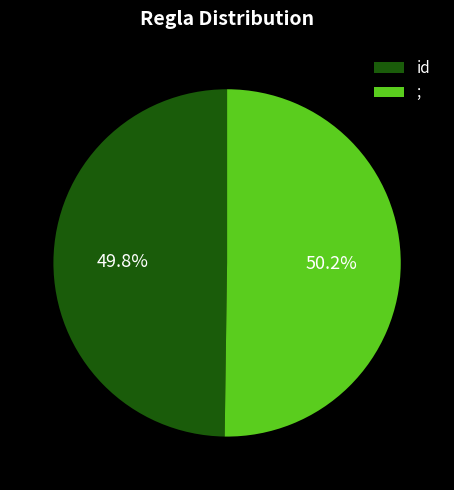

True or false: id accounts for 50% of the total.

True